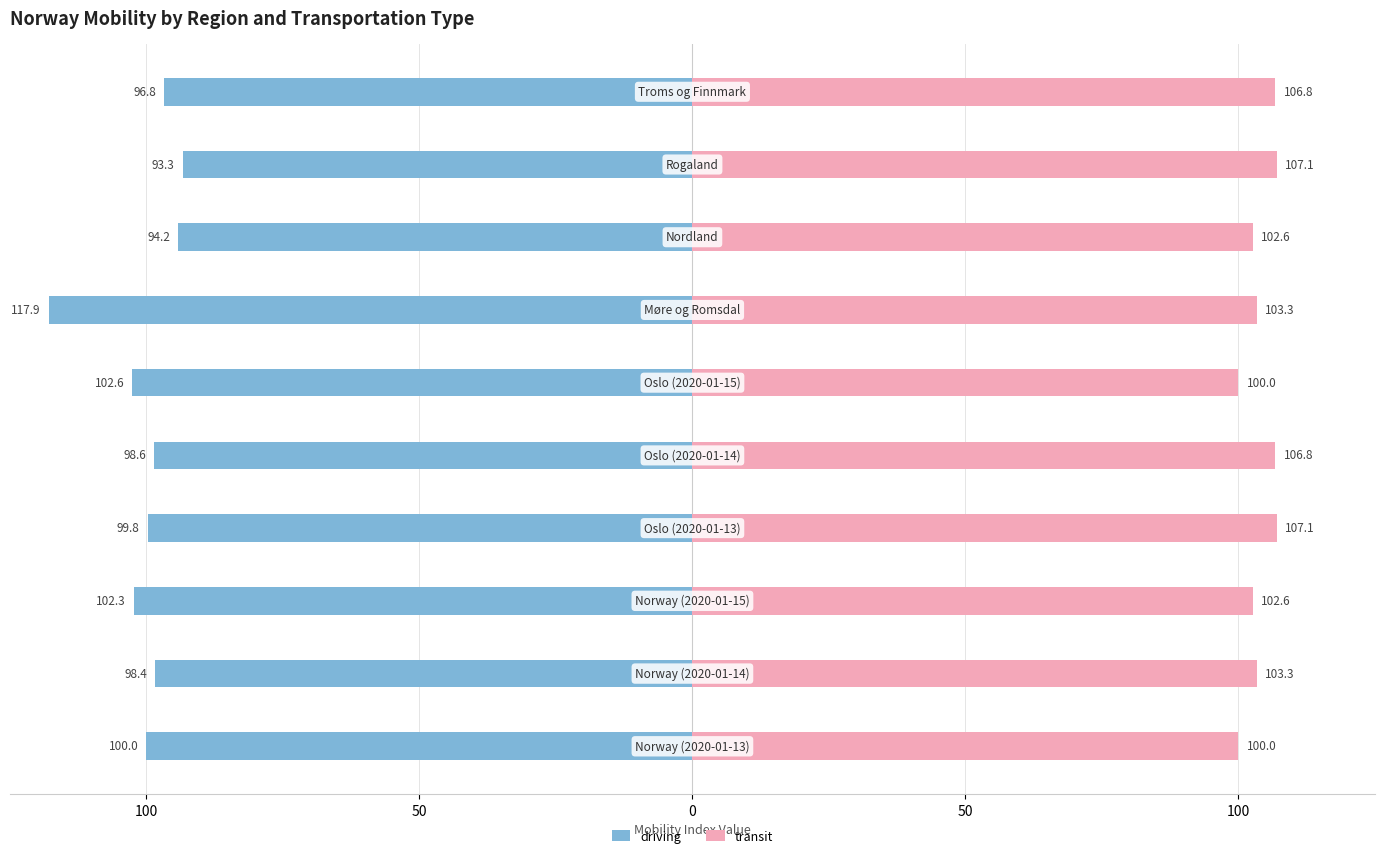

What is the difference between the second highest and minimum values in the transit series?

7.1